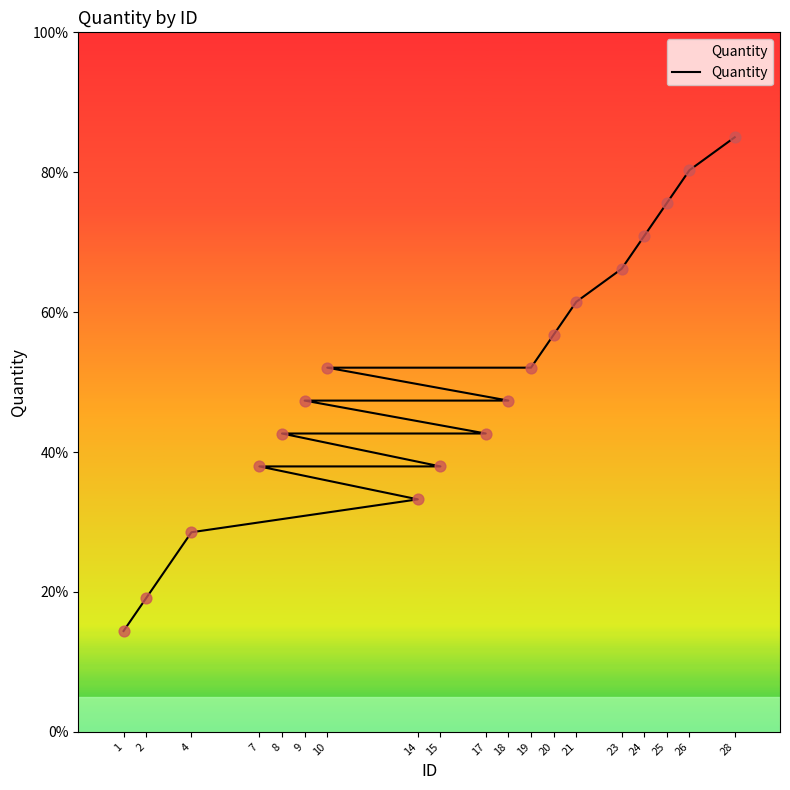

What is the change in value from 19 to 28?

+32.9